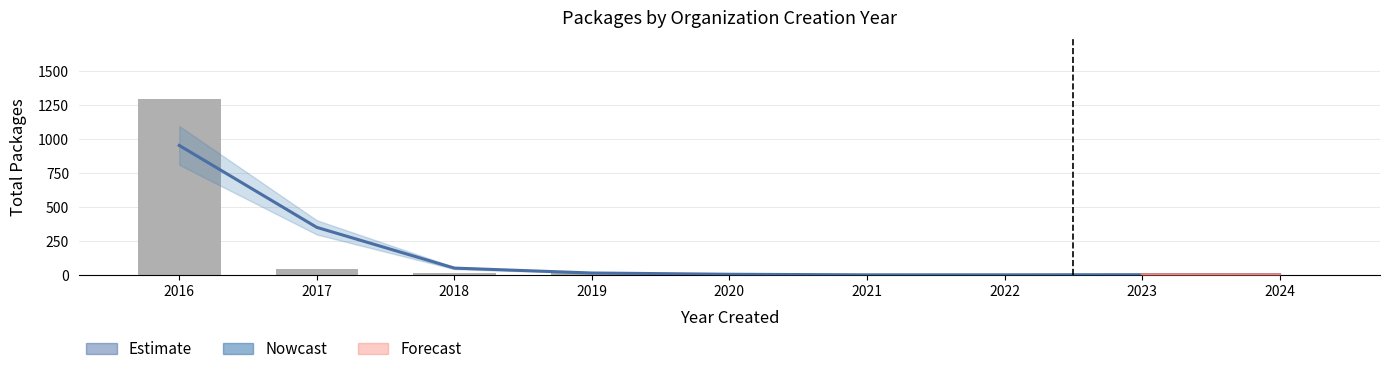

The value of Nowcast at 2019 is 21.8. True or false?

False